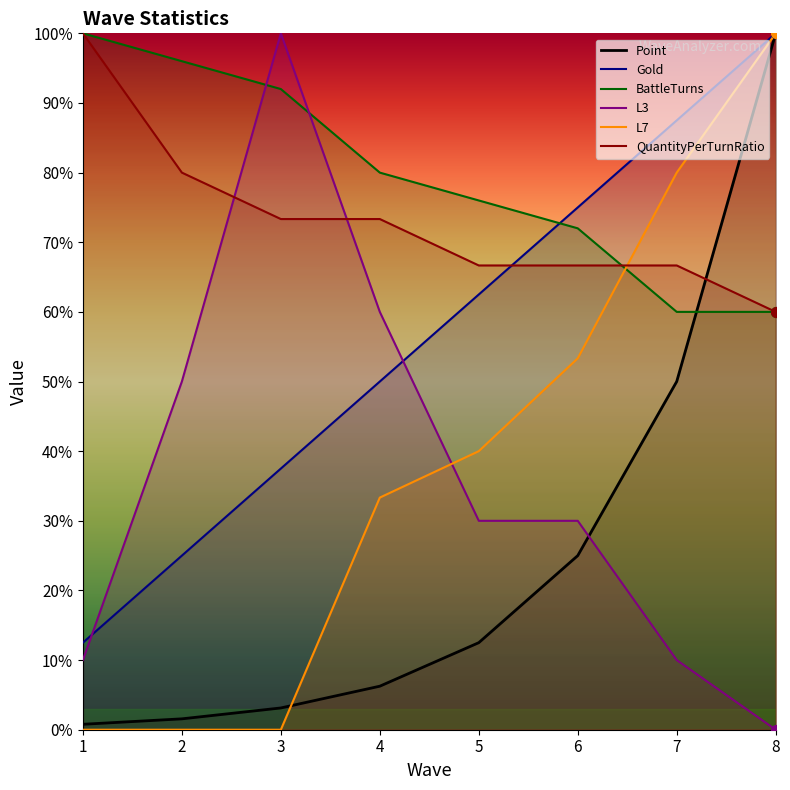

Which series contains the highest Y value?

Point